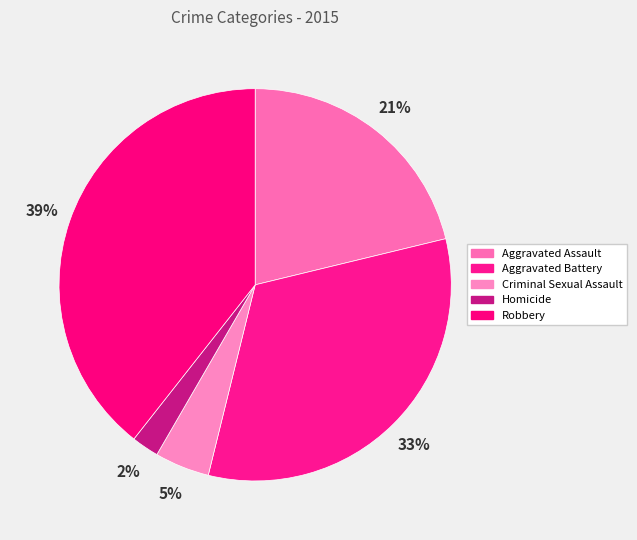

Count the number of slices in the pie.

5